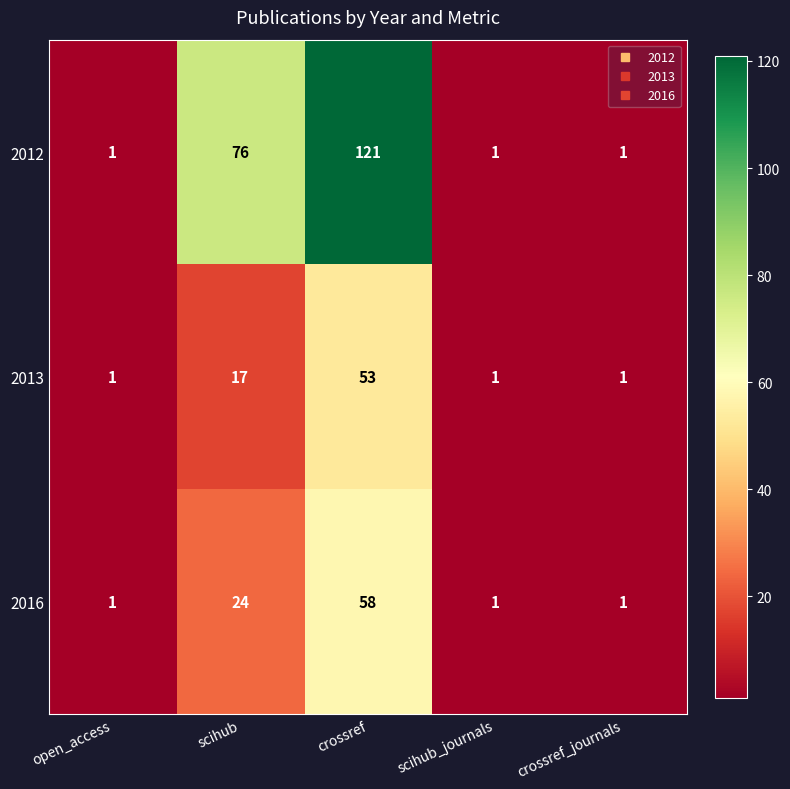

True or false: 2016 has a value of 58 at crossref.

True